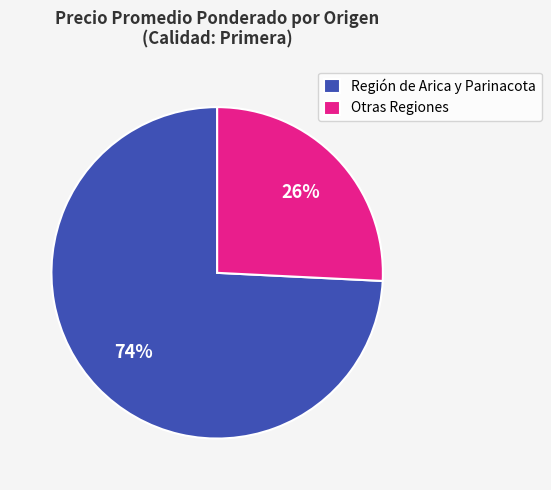

How many segments does this pie chart have?

2